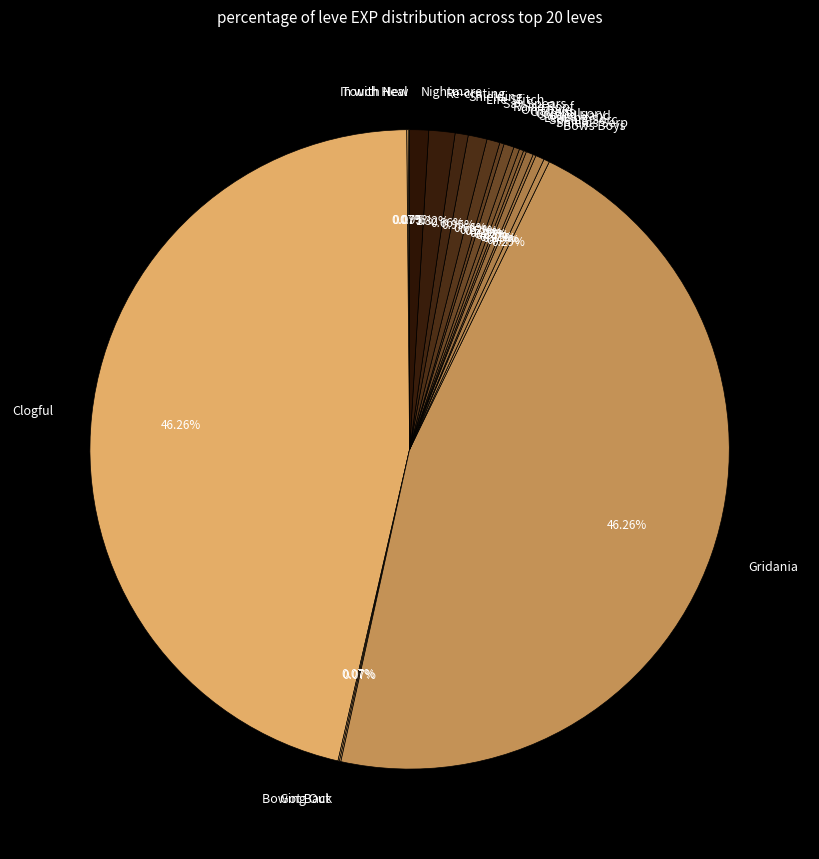

Approximately how many times larger is the value at On Move compared to Shields Serp?

1.2